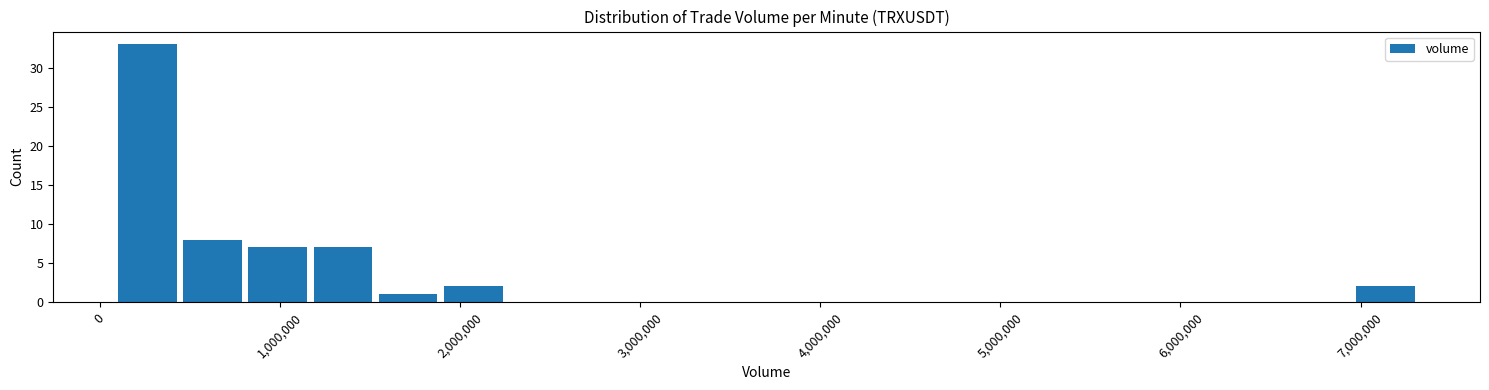

Around what value on the x-axis is the tallest bar? Give the approximate position of its centre, as read against the axis.

300000